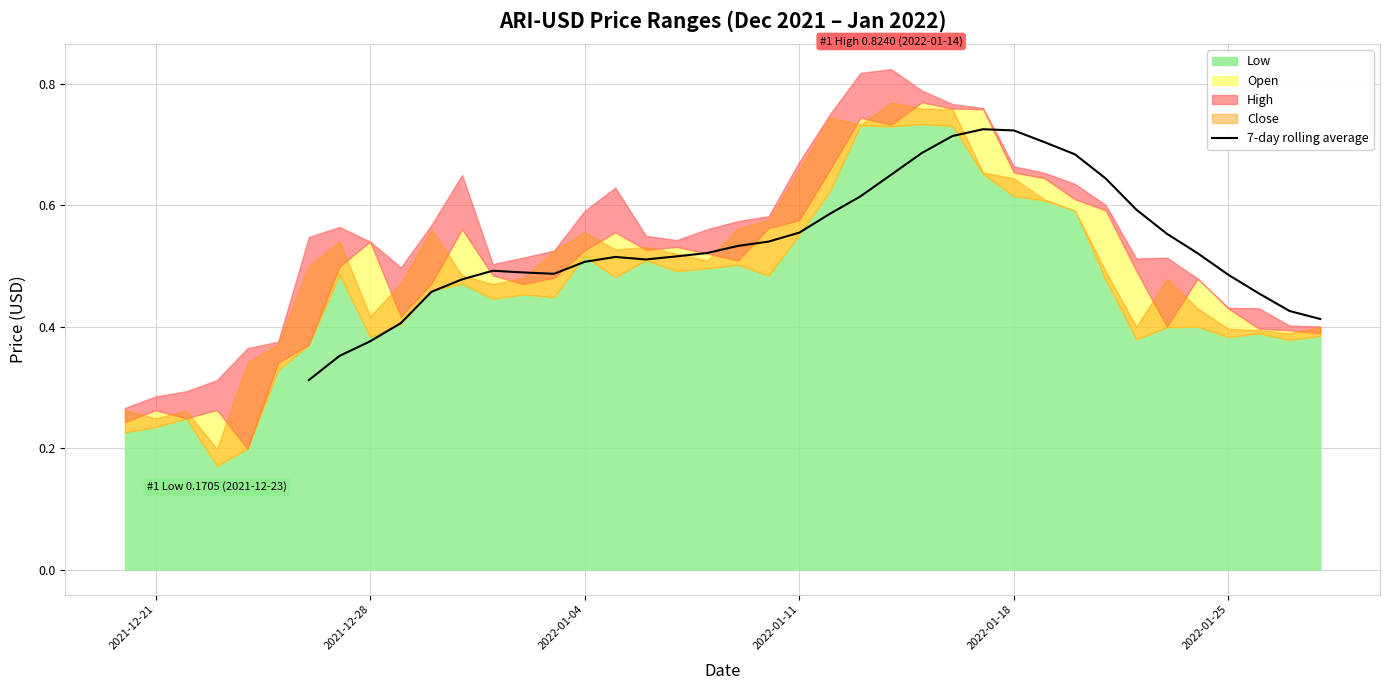

Count the values in the range 0 to 1.

34